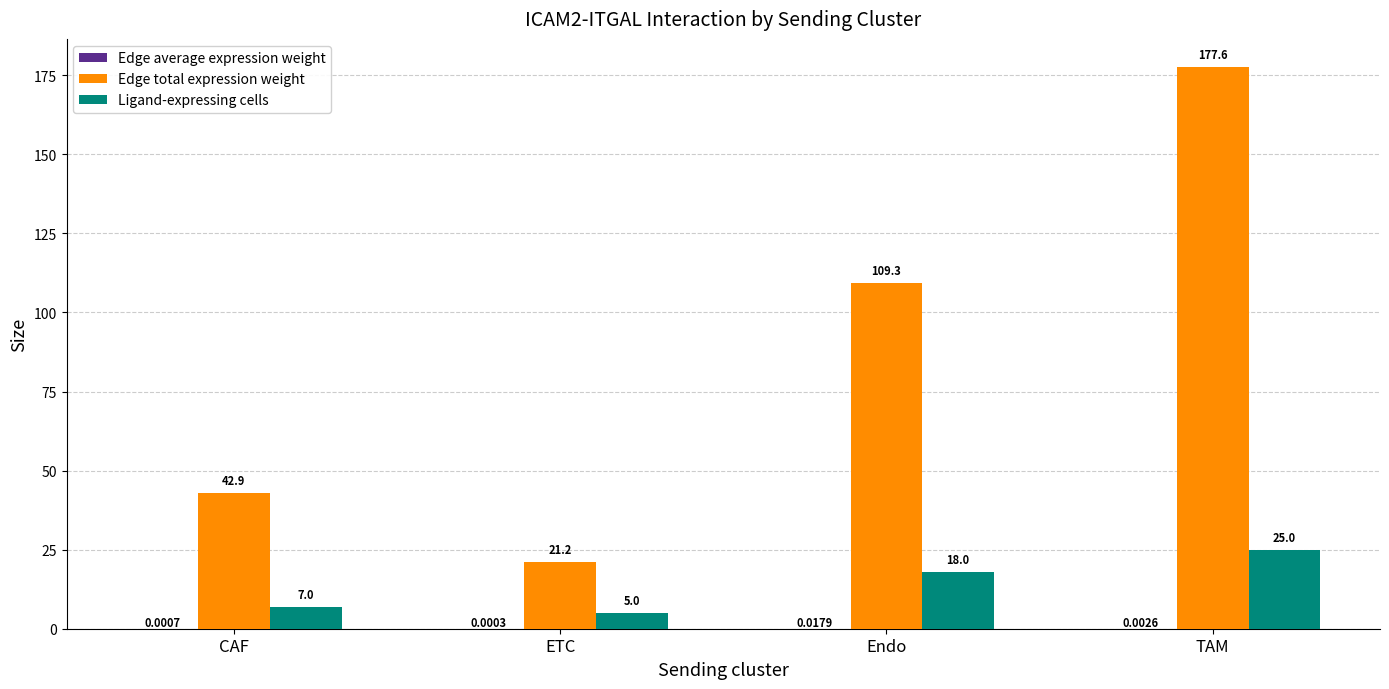

Where is Ligand-expressing cells nearest to the value 15?

Endo